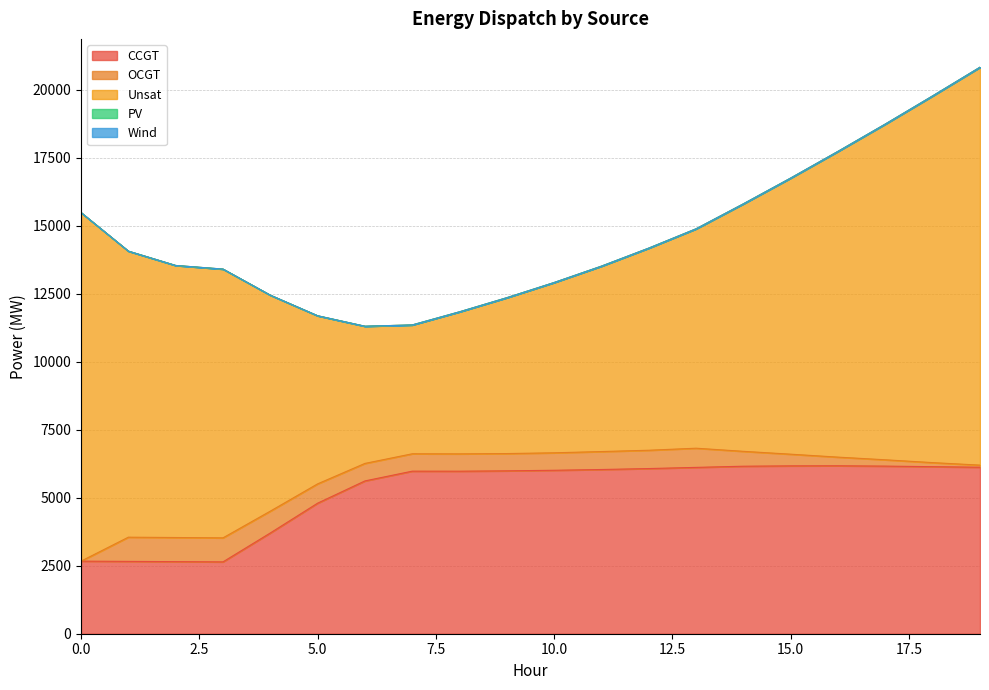

Between 18 and 19, which is larger?

18